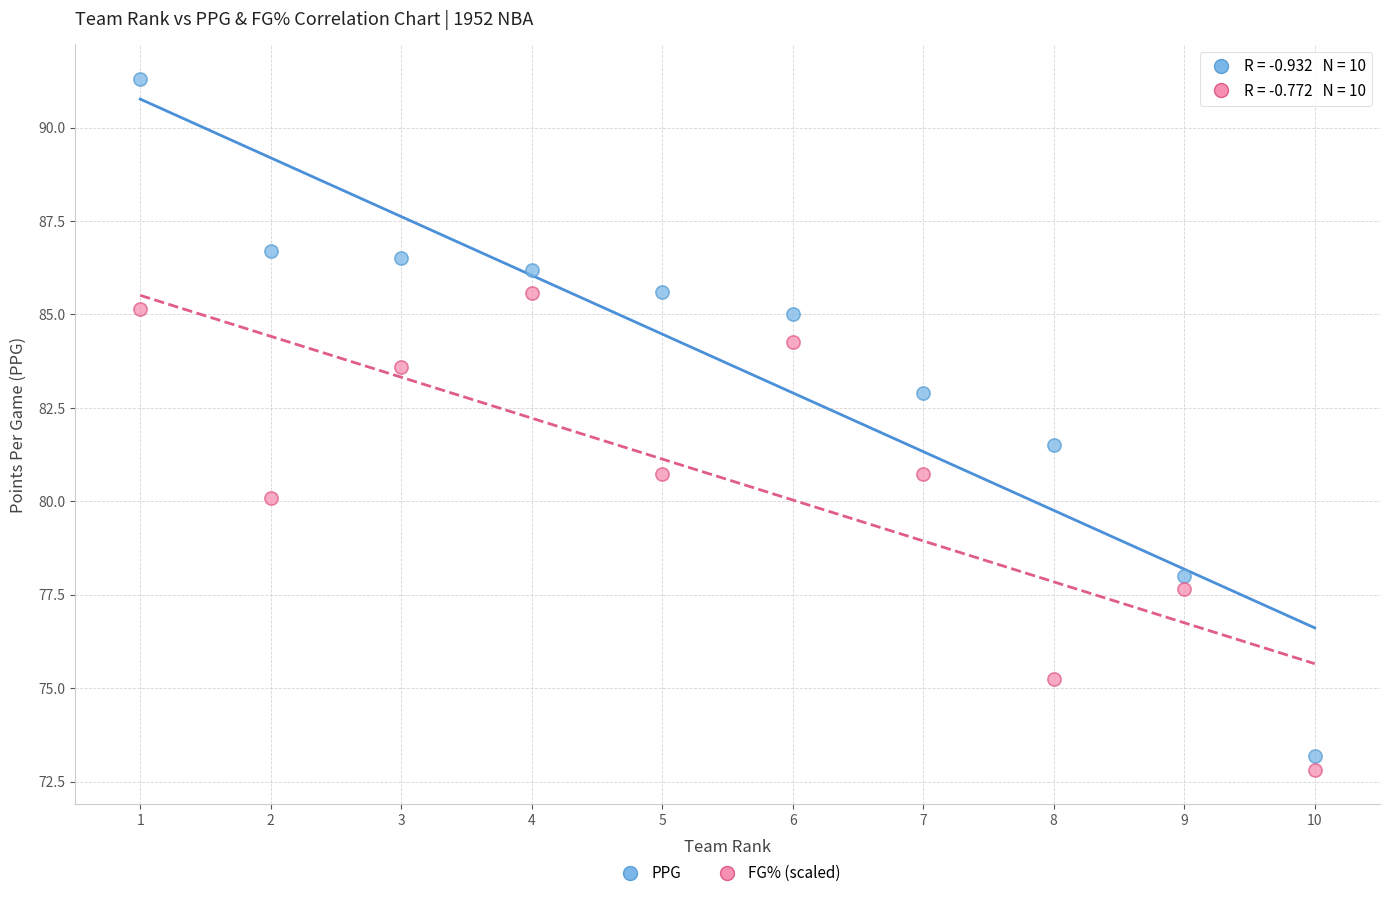

Across all series, what Y value is closest to 82?

81.5